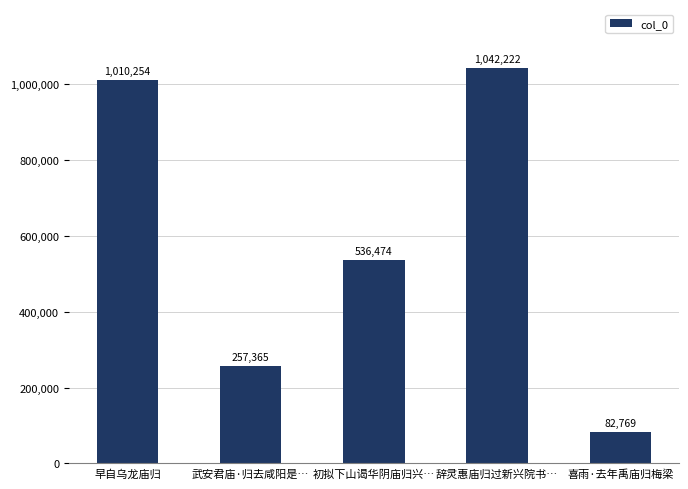

What is the ratio of the value at 喜雨·去年禹庙归梅梁 to the value at 辞灵惠庙归过新兴院书…?

0.1